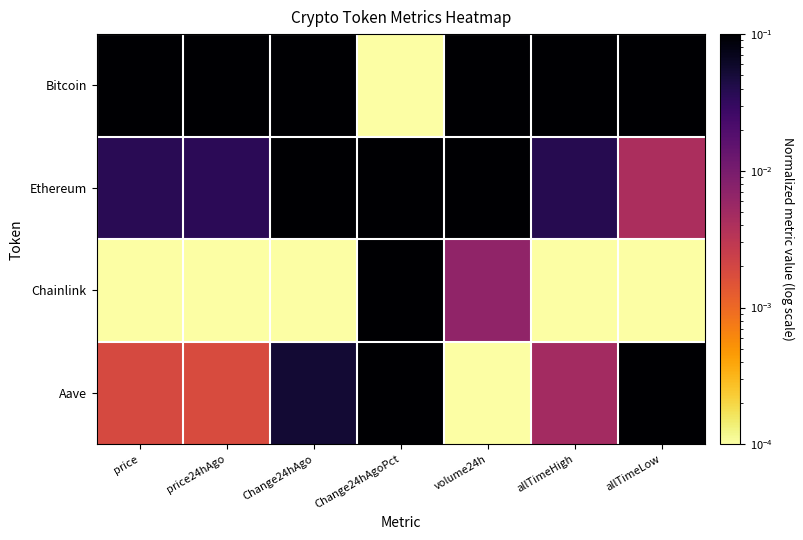

Reading left to right, list all the values displayed in this chart.

Bitcoin: price=1.0	price24hAgo=1.0	Change24hAgo=1.0	Change24hAgoPct=0.0	volume24h=1.0	allTimeHigh=1.0	allTimeLow=1.0
Ethereum: price=0.0	price24hAgo=0.0	Change24hAgo=0.2	Change24hAgoPct=0.2	volume24h=0.6	allTimeHigh=0.0	allTimeLow=0.0
Chainlink: price=0.0	price24hAgo=0.0	Change24hAgo=0.0	Change24hAgoPct=0.4	volume24h=0.0	allTimeHigh=0.0	allTimeLow=0.0
Aave: price=0.0	price24hAgo=0.0	Change24hAgo=0.1	Change24hAgoPct=1.0	volume24h=0.0	allTimeHigh=0.0	allTimeLow=0.4